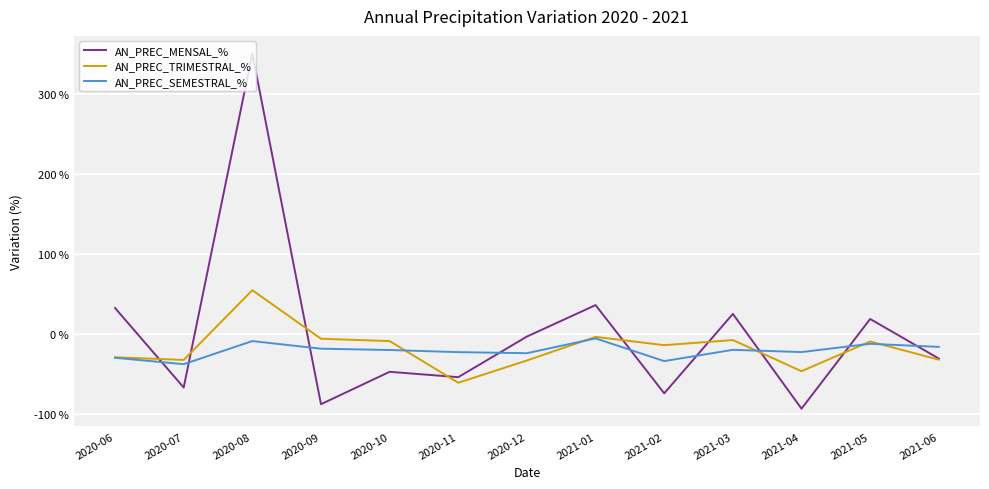

Which series has the widest spread of values?

AN_PREC_MENSAL_%